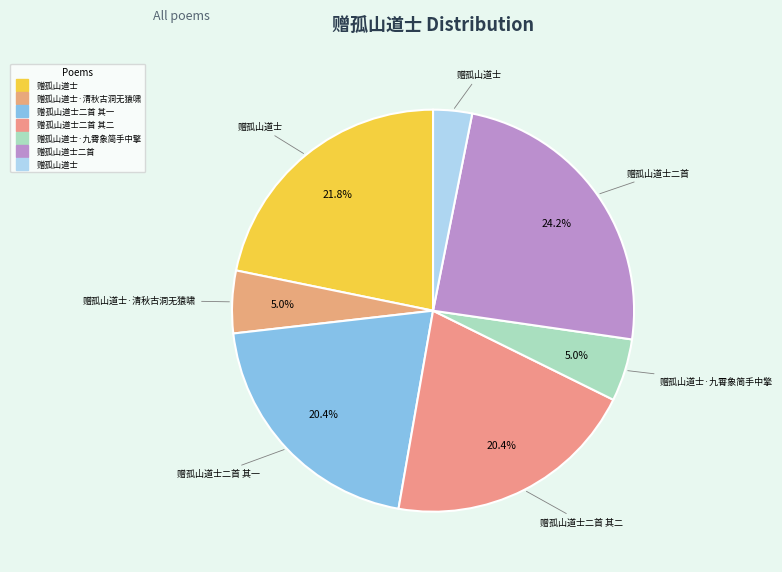

Count the number of slices in the pie.

7